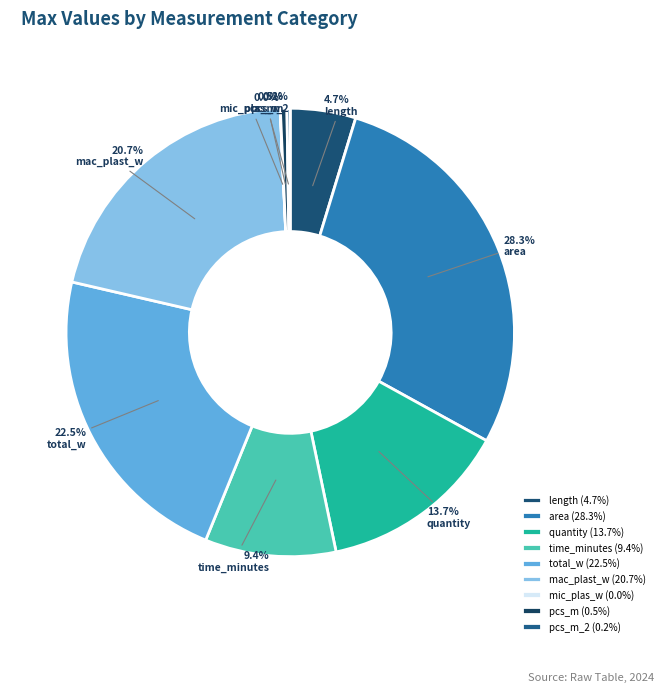

Is mac_plast_w the majority of the pie?

No